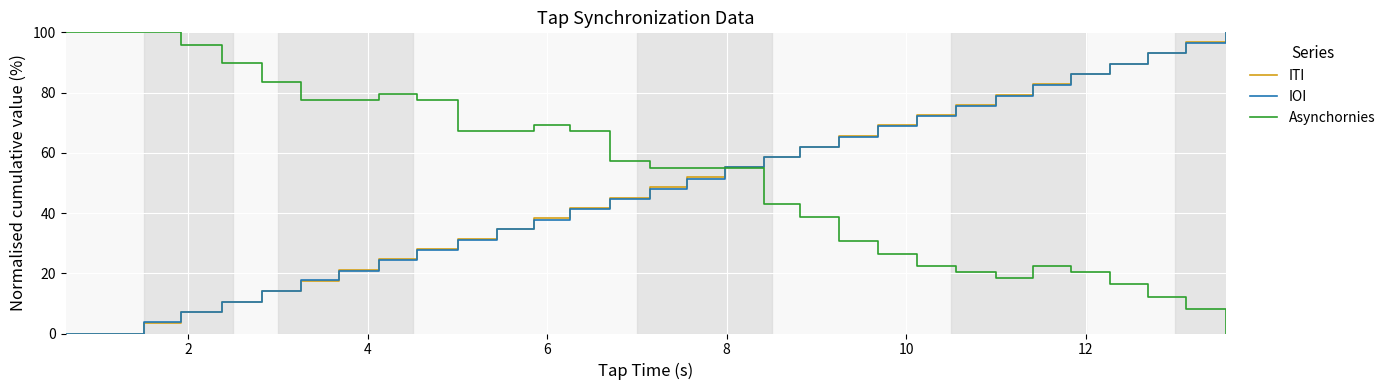

At how many categories does at least one series exceed 14?

30